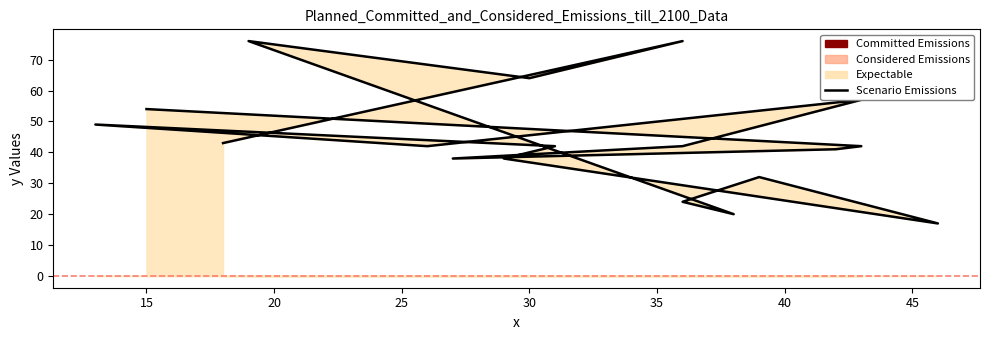

Reading right to left, list all the values displayed in this chart.

54	42	41	38	42	57	42	49	42	38	17	32	24	20	76	64	76	43